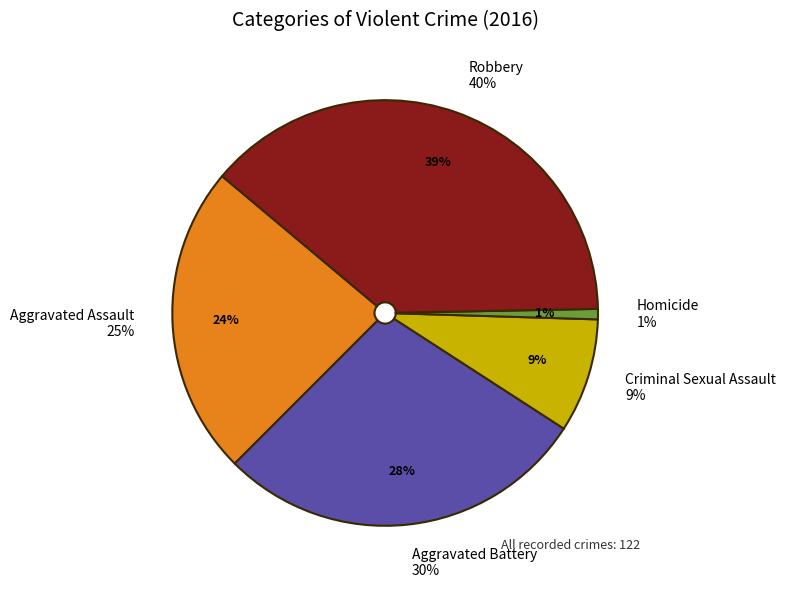

Count the number of slices in the pie.

5